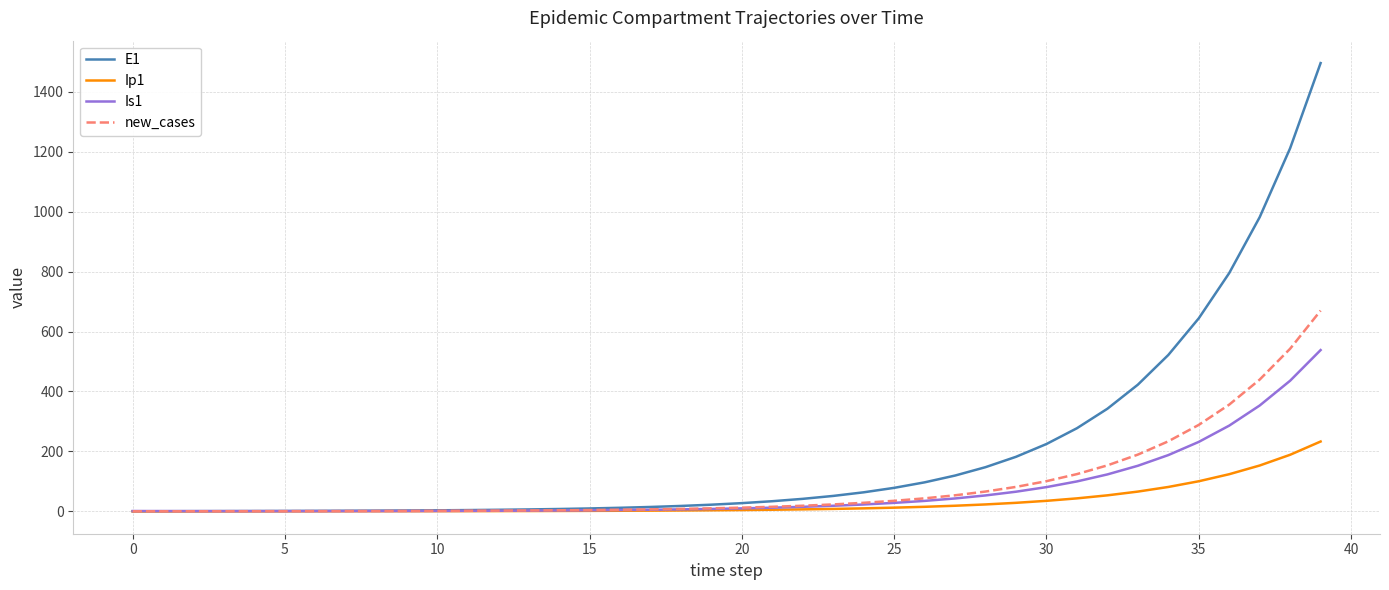

Rank the series by their maximum value, from lowest to highest.

Ip1, Is1, new_cases, E1